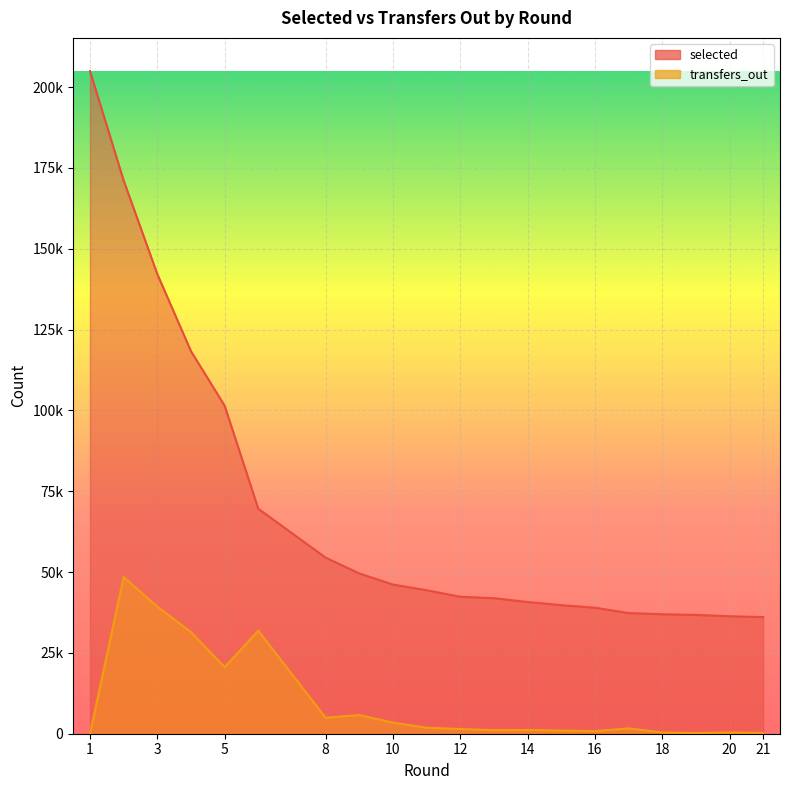

Which has a higher value, 13 or 10?

10